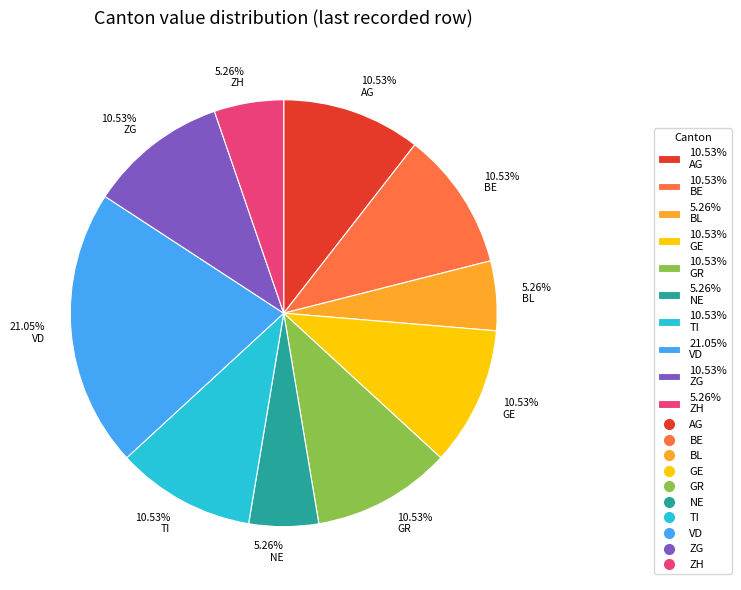

Combined, do 10.53% TI and 10.53% AG account for over 50%?

No